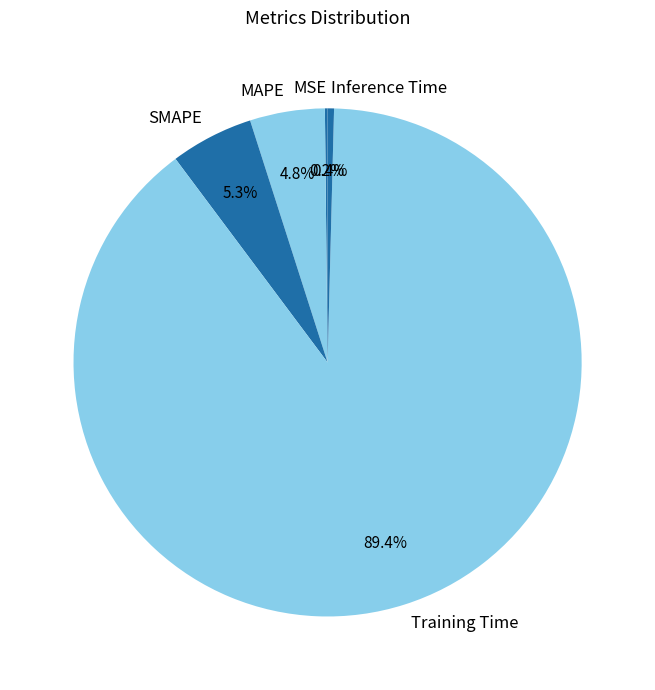

To the nearest percent, what is the difference between the Inference Time and Training Time slice percentages?

89%